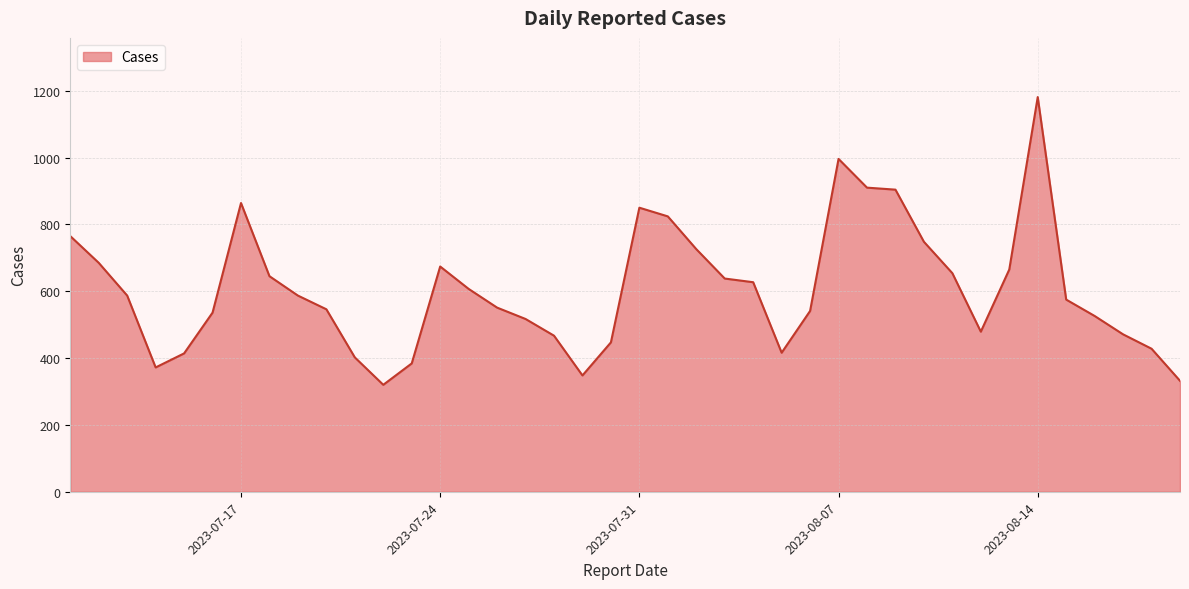

How many lines are shown in the chart?

1